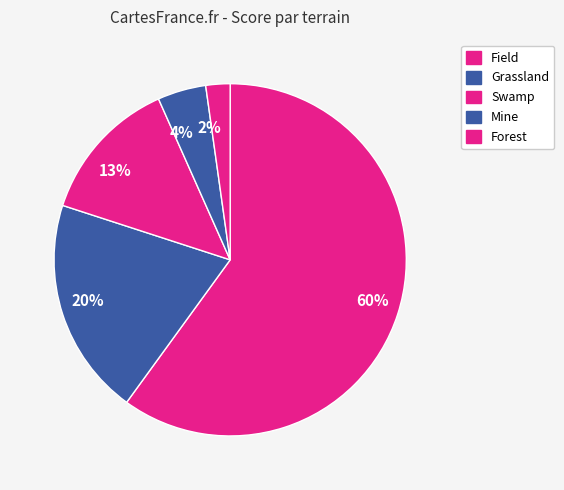

Which slice is the largest?

60%